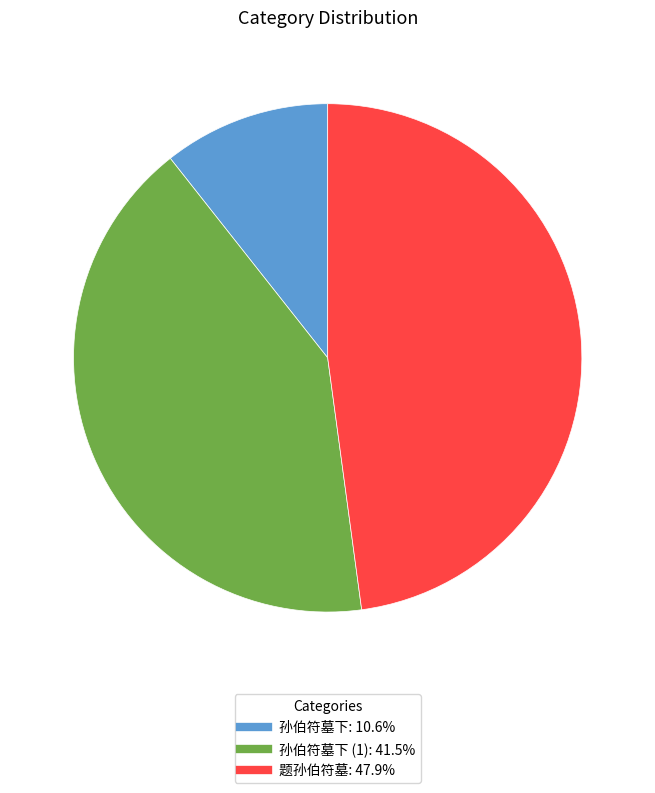

Does any single category account for the majority?

No